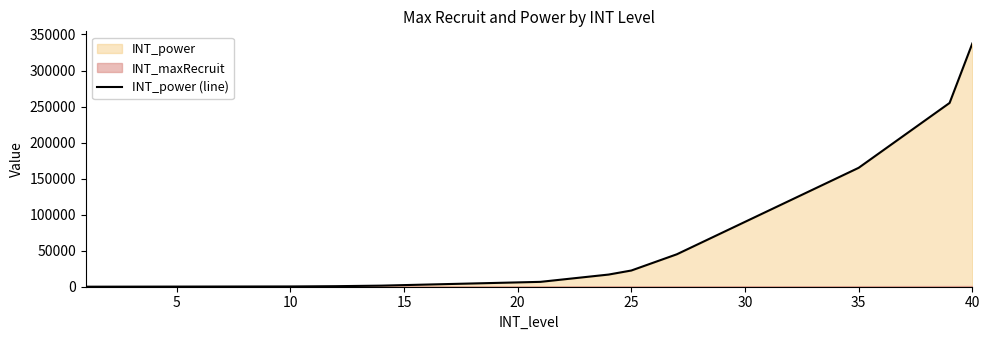

What is the maximum value shown in the chart?

337500